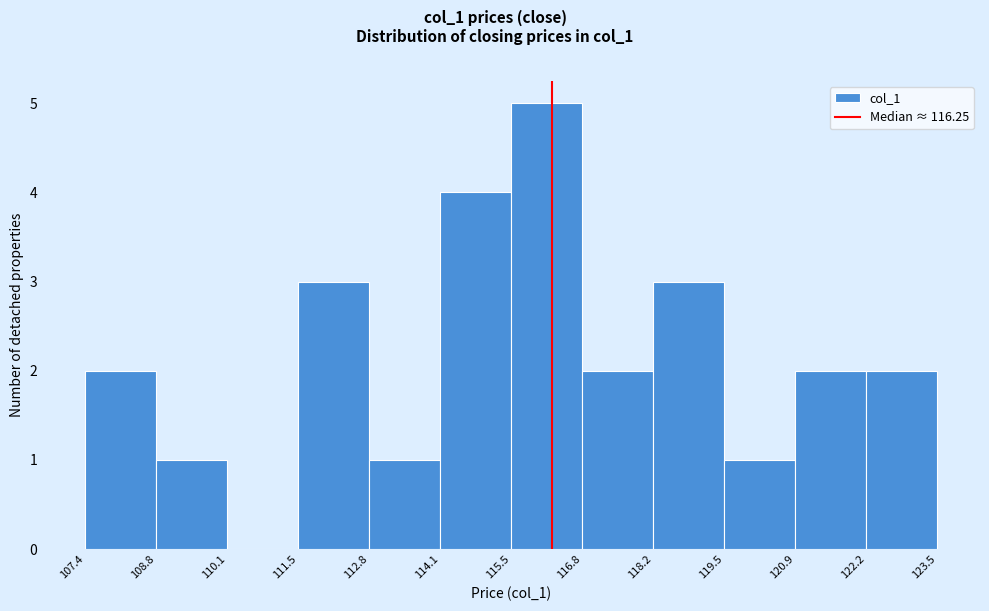

Reading left to right, list every bar in this chart as the range it spans on the x-axis followed by its height. The values are not printed on the chart, so give them approximately, as read against the axis.

107.4 to 108.8: 2
108.8 to 110.1: 1
110.1 to 111.5: 0
111.5 to 112.8: 3
112.8 to 114.1: 1
114.1 to 115.5: 4
115.5 to 116.8: 5
116.8 to 118.2: 2
118.2 to 119.5: 3
119.5 to 120.9: 1
120.9 to 122.2: 2
122.2 to 123.5: 2